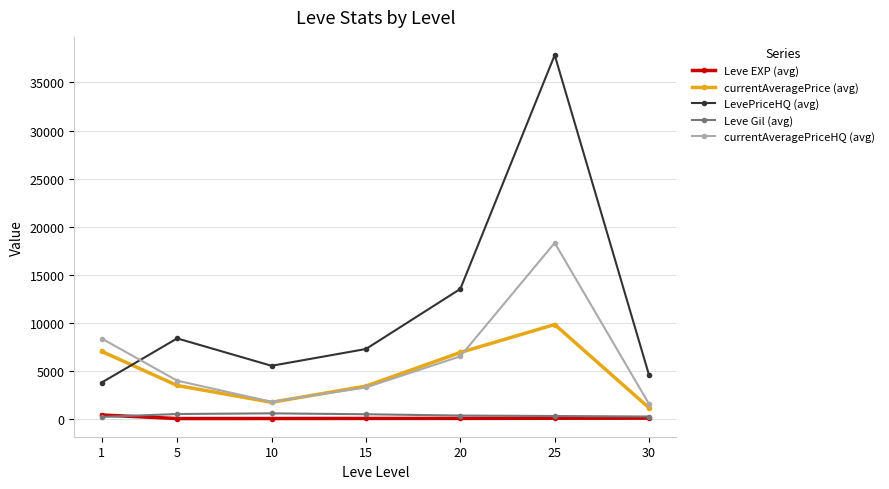

How many intersections are there between LevePriceHQ (avg) and currentAveragePrice (avg)?

1